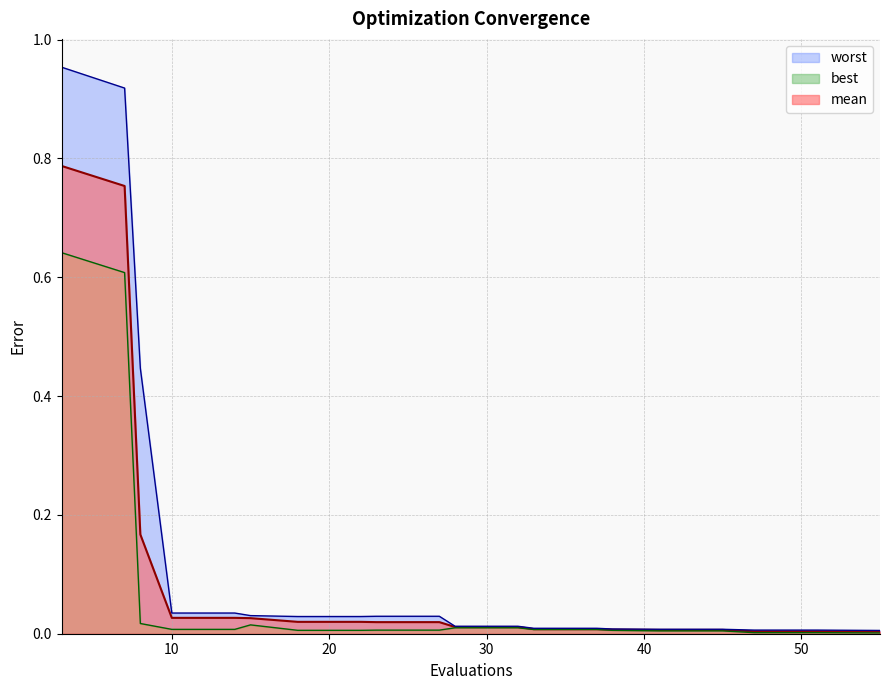

Reading left to right, extract all data points from this chart.

mean: 0.8	0.8	0.2	0.0	0.0	0.0	0.0	0.0	0.0	0.0	0.0	0.0	0.0	0.0	0.0	0.0	0.0	0.0	0.0	0.0
best: 0.6	0.6	0.0	0.0	0.0	0.0	0.0	0.0	0.0	0.0	0.0	0.0	0.0	0.0	0.0	0.0	0.0	0.0	0.0	0.0
worst: 1.0	0.9	0.4	0.0	0.0	0.0	0.0	0.0	0.0	0.0	0.0	0.0	0.0	0.0	0.0	0.0	0.0	0.0	0.0	0.0